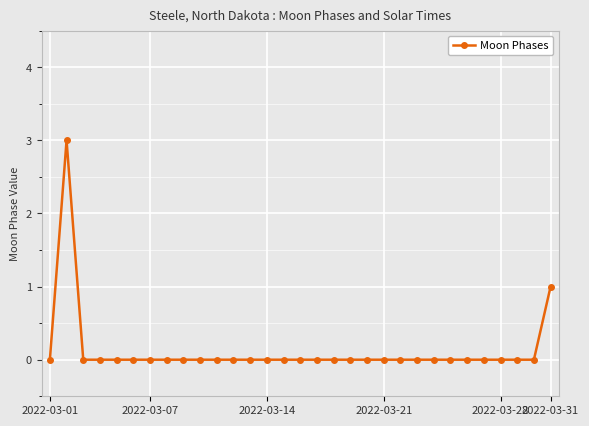

What is the maximum value shown in the chart?

3